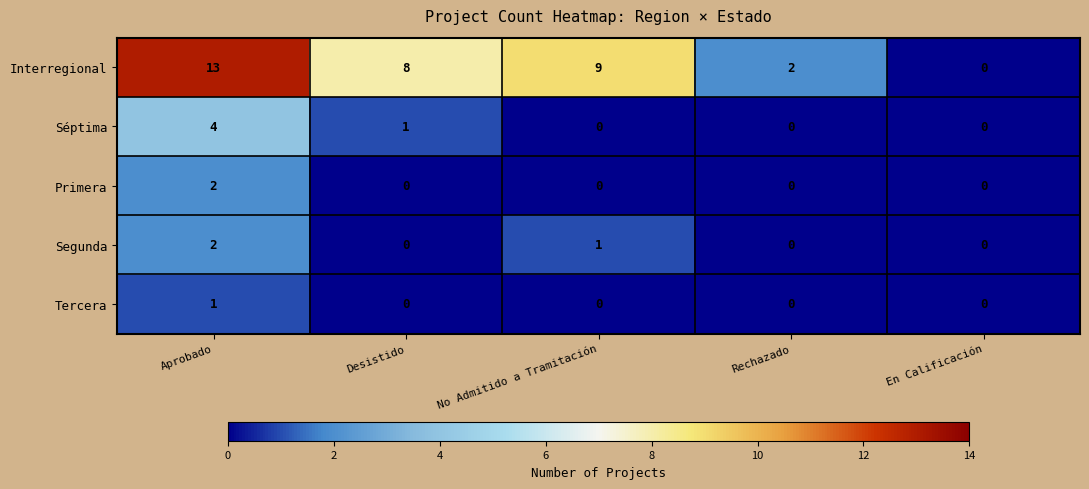

What is the difference between the highest and lowest values at Aprobado?

12